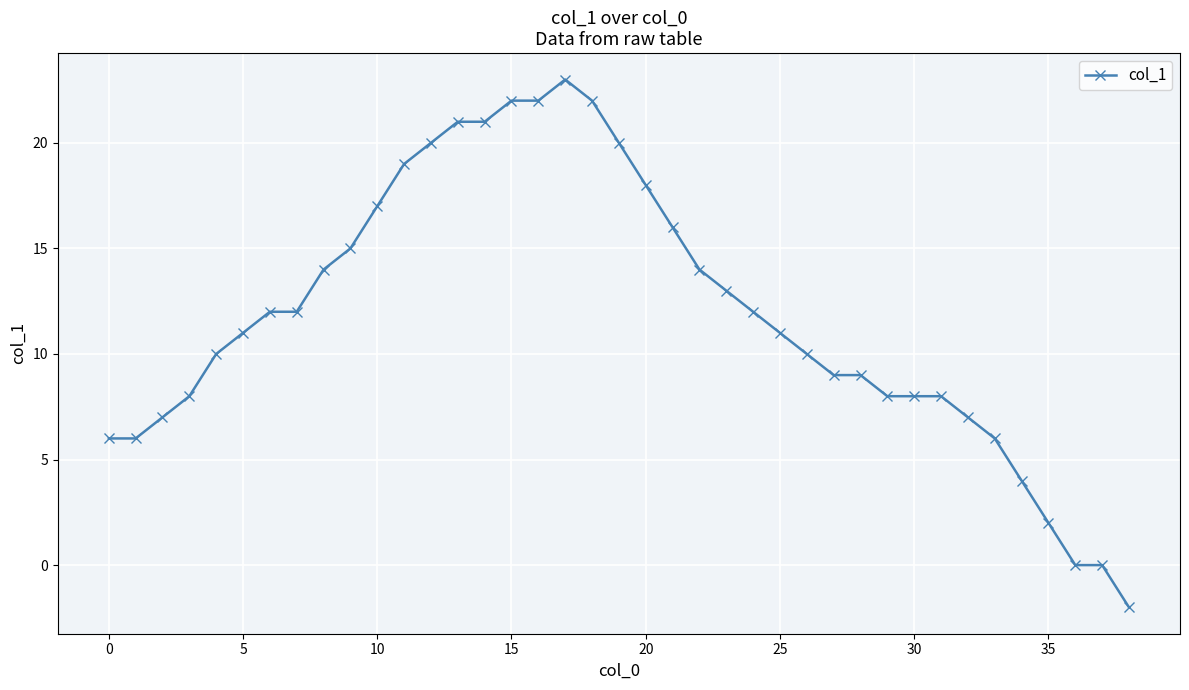

What is the difference between the second highest and second lowest values?

22